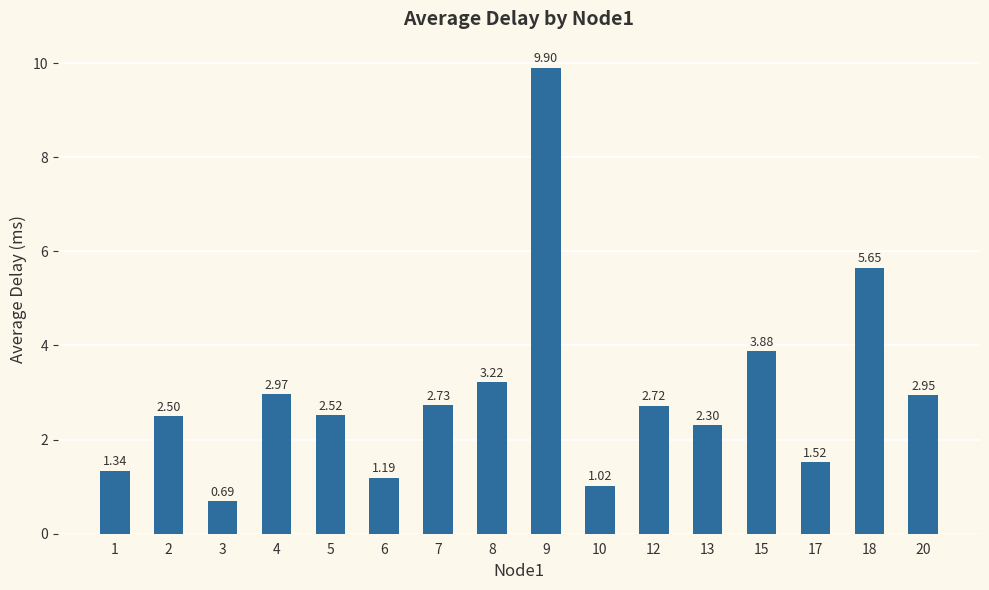

List the labels in order of value, largest first.

9, 18, 15, 8, 4, 20, 7, 12, 5, 2, 13, 17, 1, 6, 10, 3